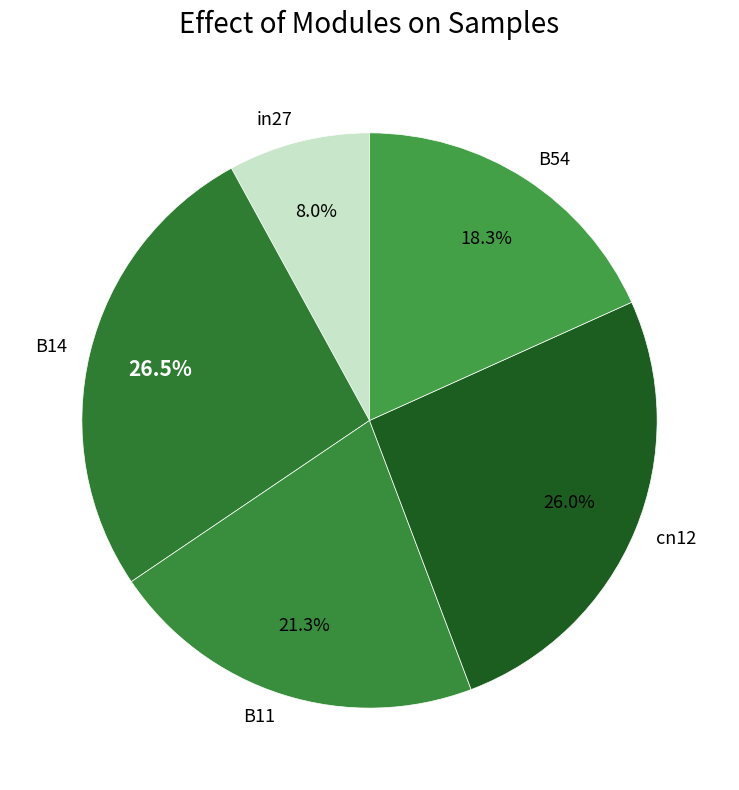

Count the number of slices in the pie.

5